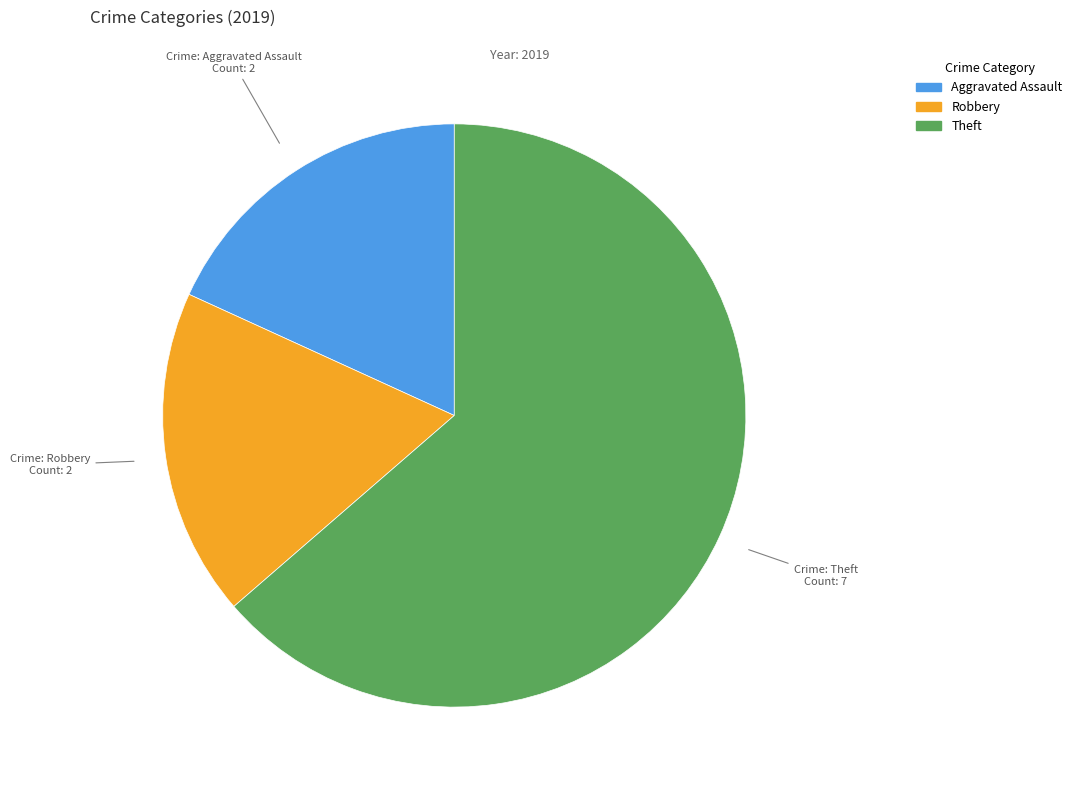

Does any single category account for the majority?

Yes